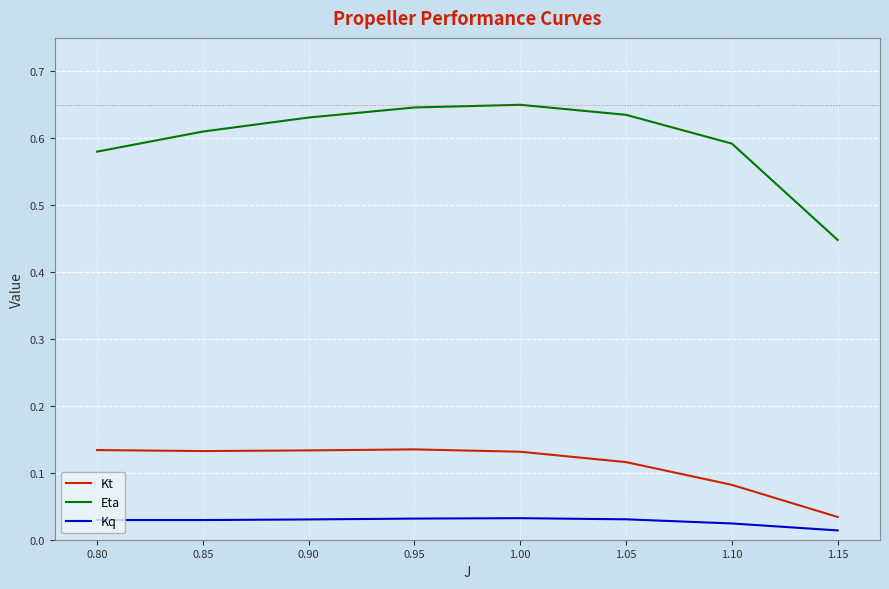

What is the difference between the second highest and minimum values in the Eta series?

0.2